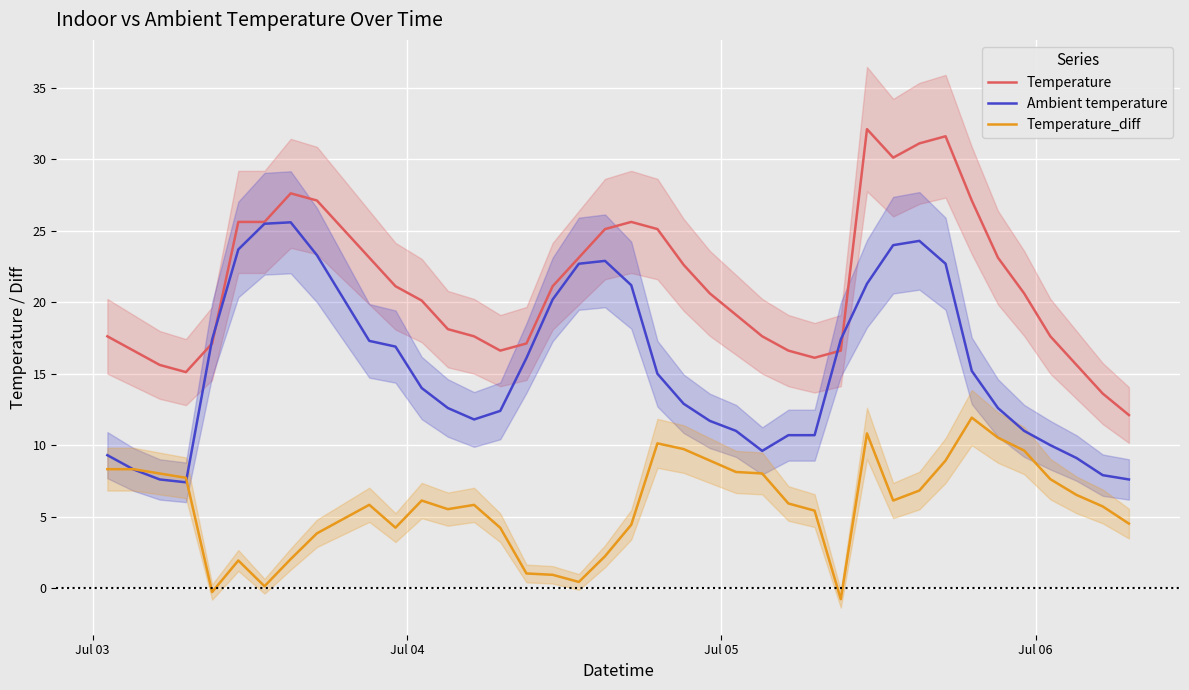

Rank the series by their maximum value, from highest to lowest.

Temperature, Ambient temperature, Temperature_diff